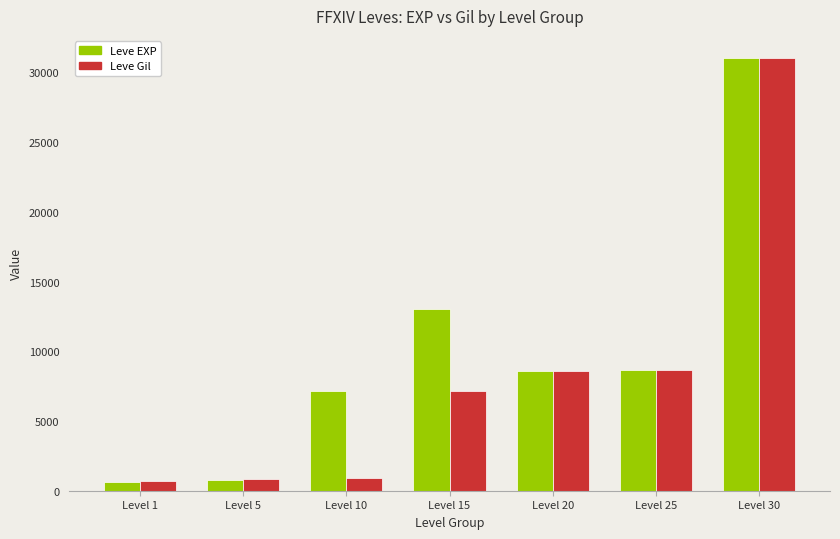

Count the number of data series in this chart.

2